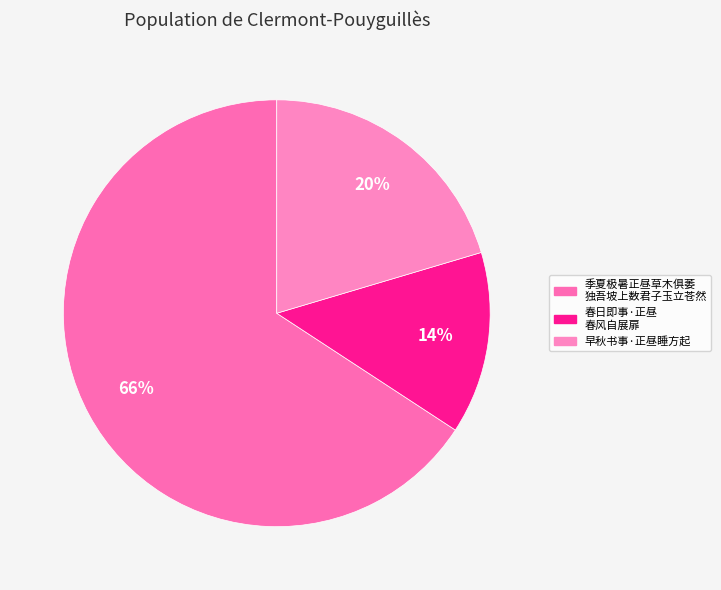

How many segments does this pie chart have?

3